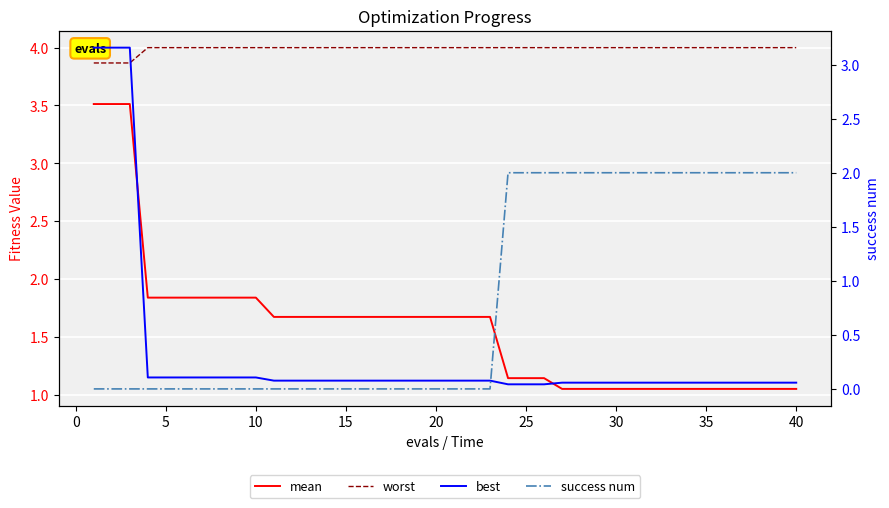

Which series has the largest total across all categories?

worst